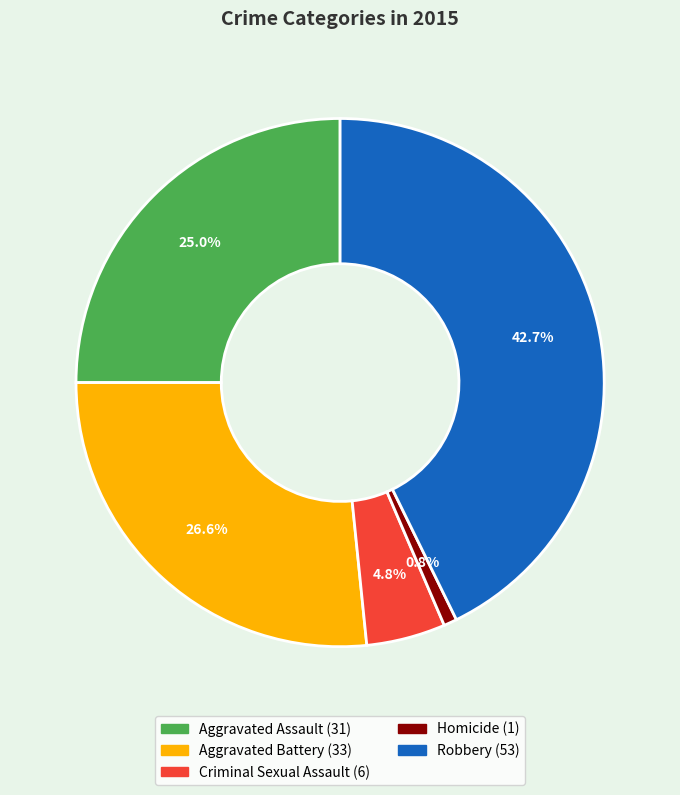

How many segments does this pie chart have?

5